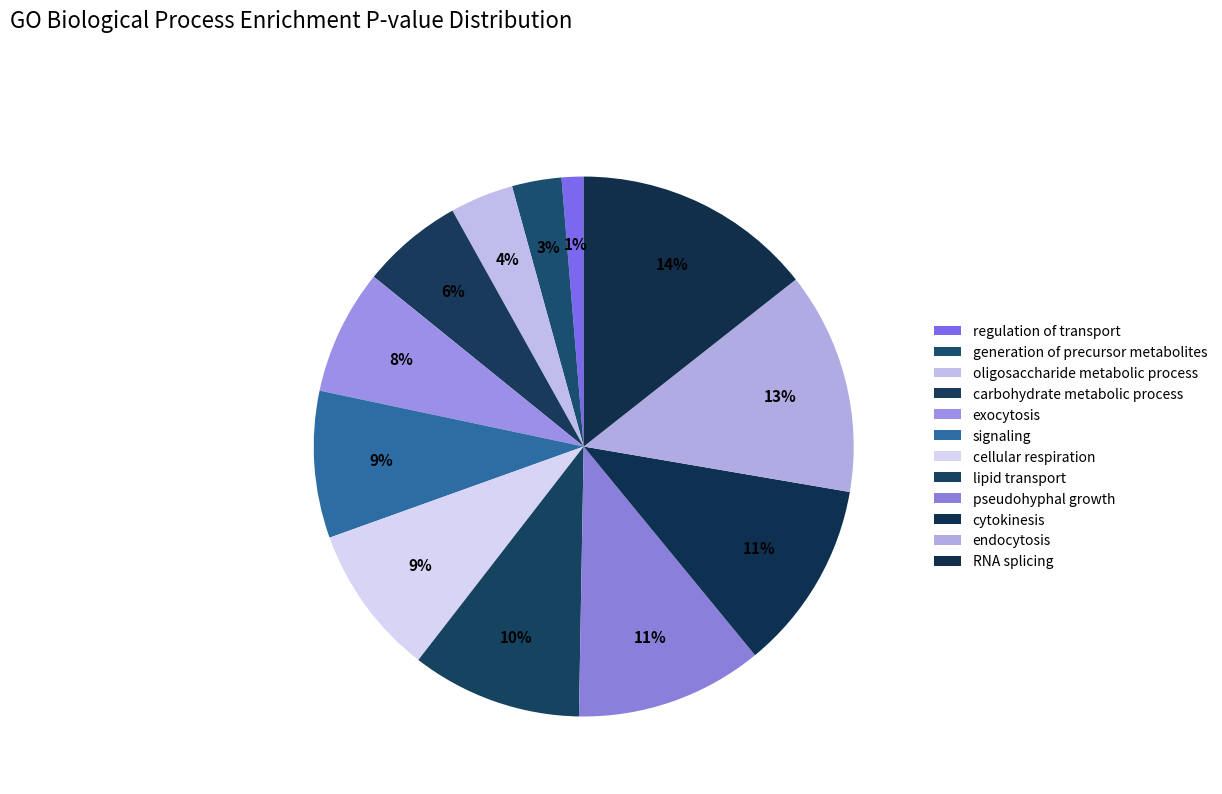

Is there a majority slice in this chart?

No